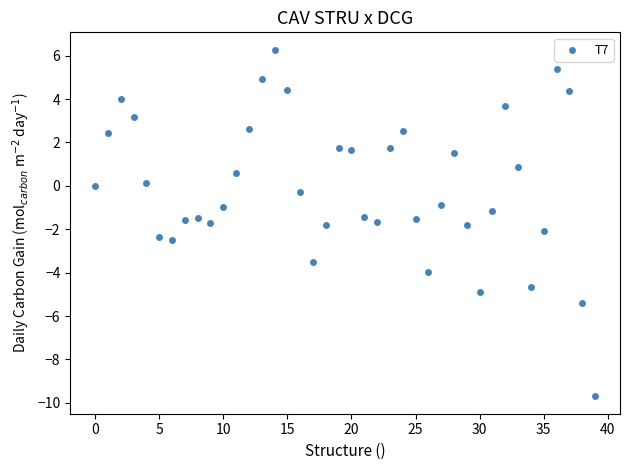

What is the range of Y values (max minus min)?

16.0